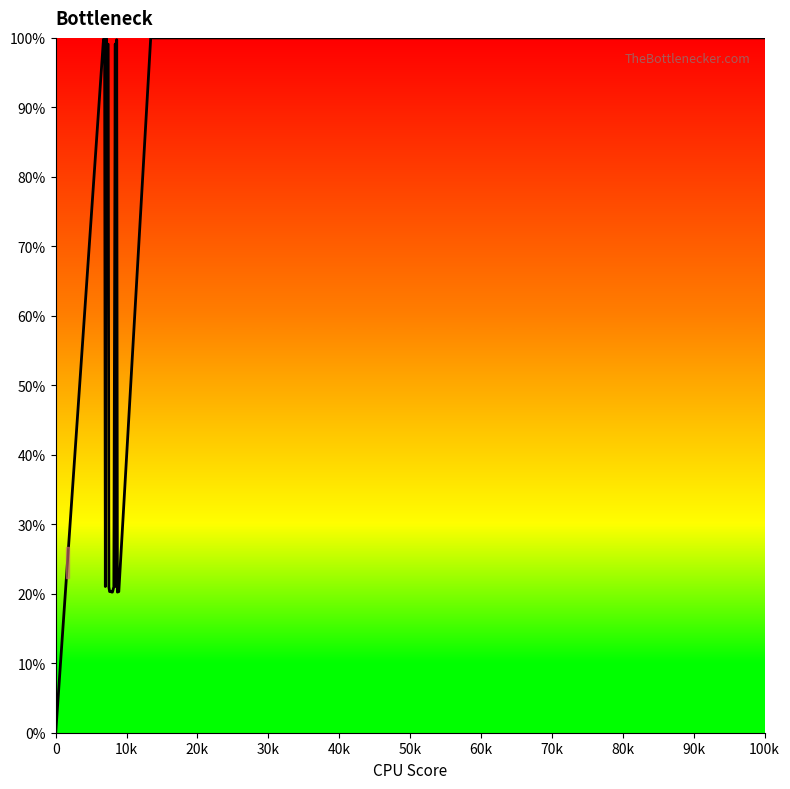

What is the maximum value shown in the chart?

100.0